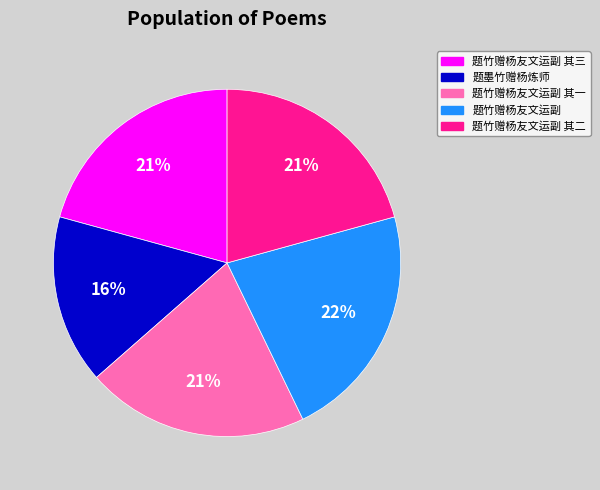

Is the sum of 题墨竹赠杨炼师 and 题竹赠杨友文运副 其一 greater than half?

No